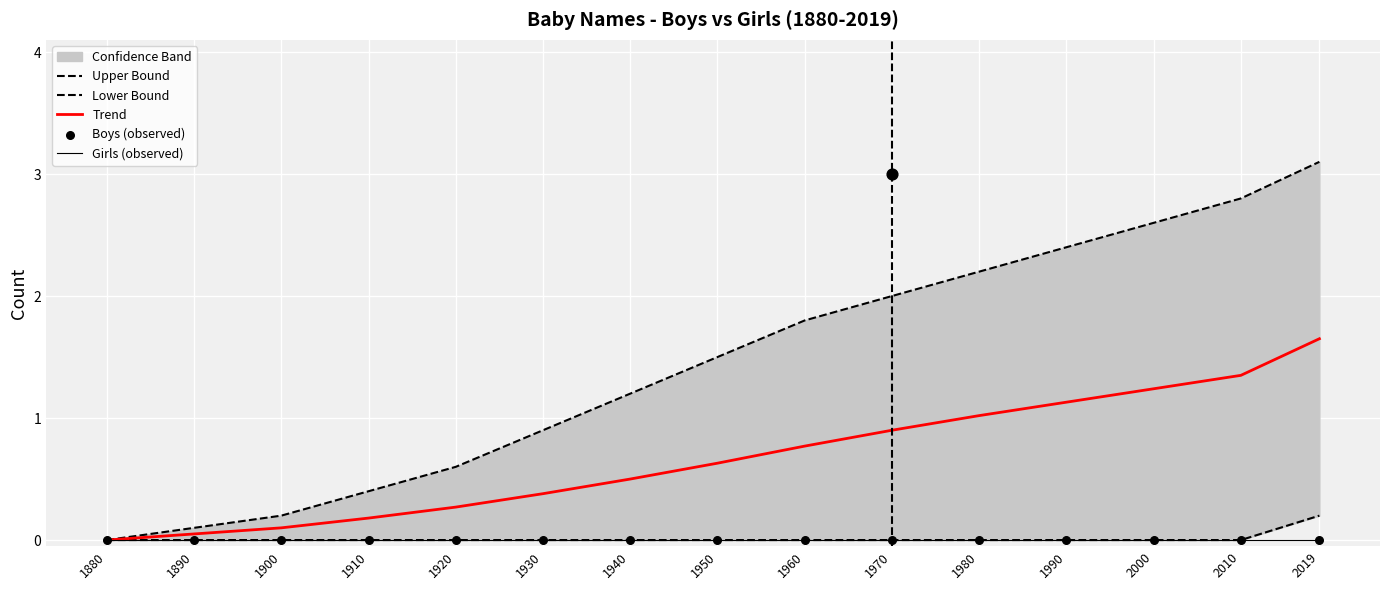

Which series has the largest Y range (max minus min)?

Upper Bound